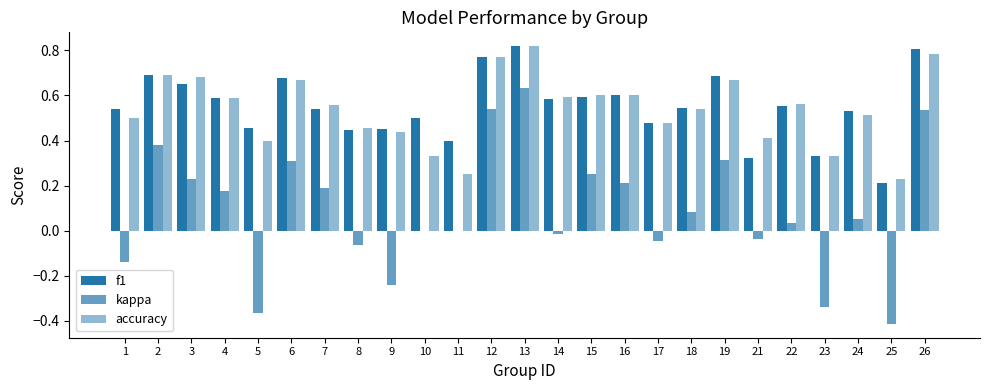

Is the value of f1 at 26 greater than the value of kappa at 10?

Yes